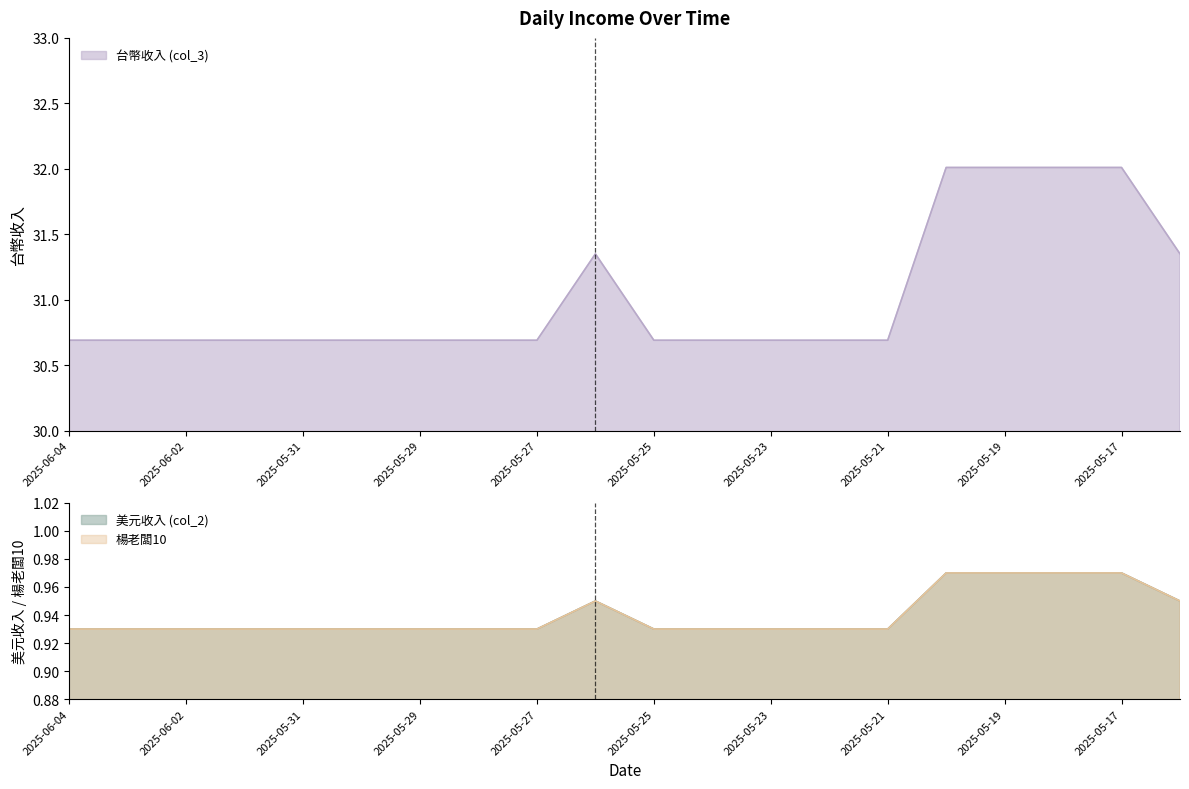

How many 楊老闆10 values are between 0 and 1?

20